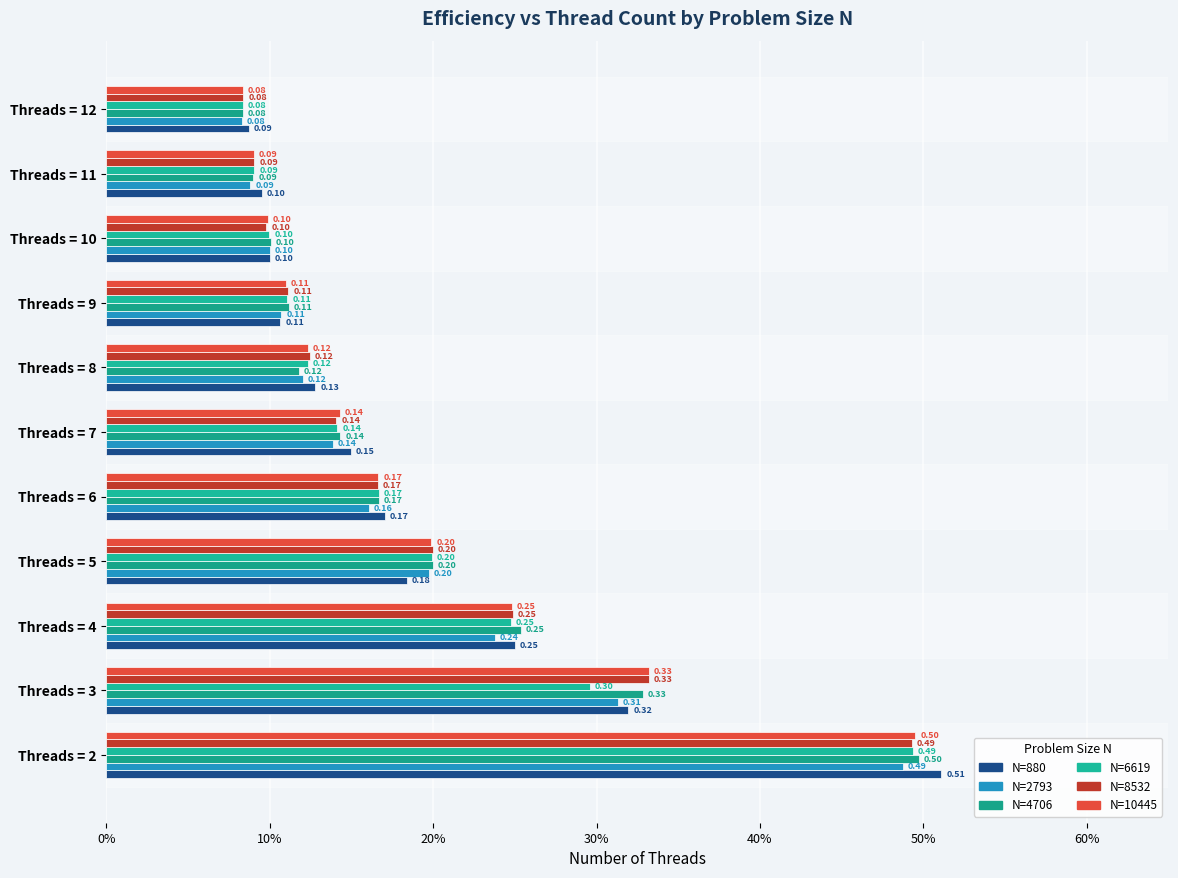

What is the average value of the N=8532 series?

0.2